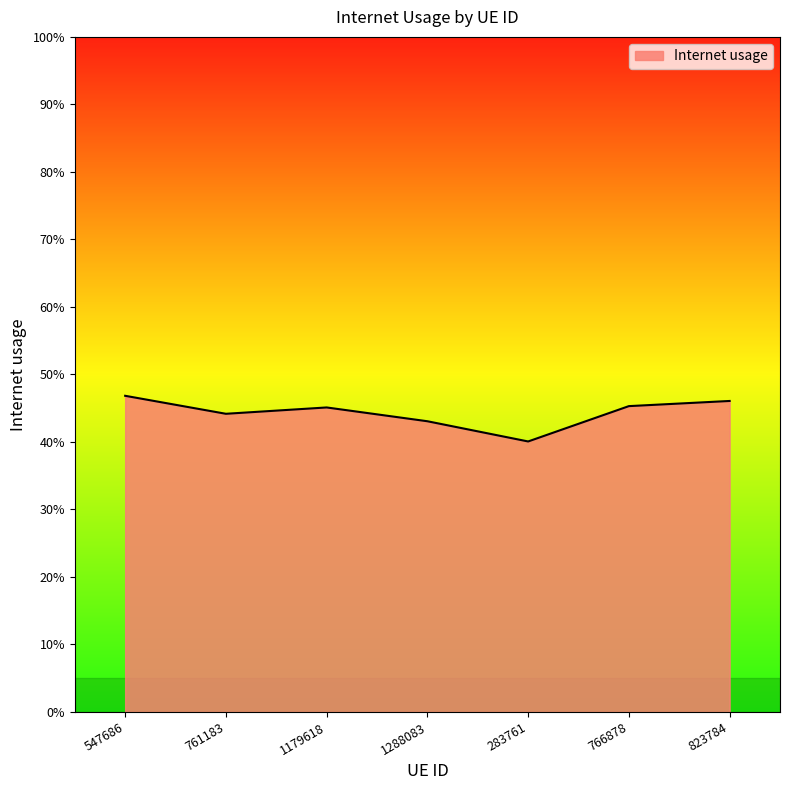

What is the label of the 3rd point from the right?

283761